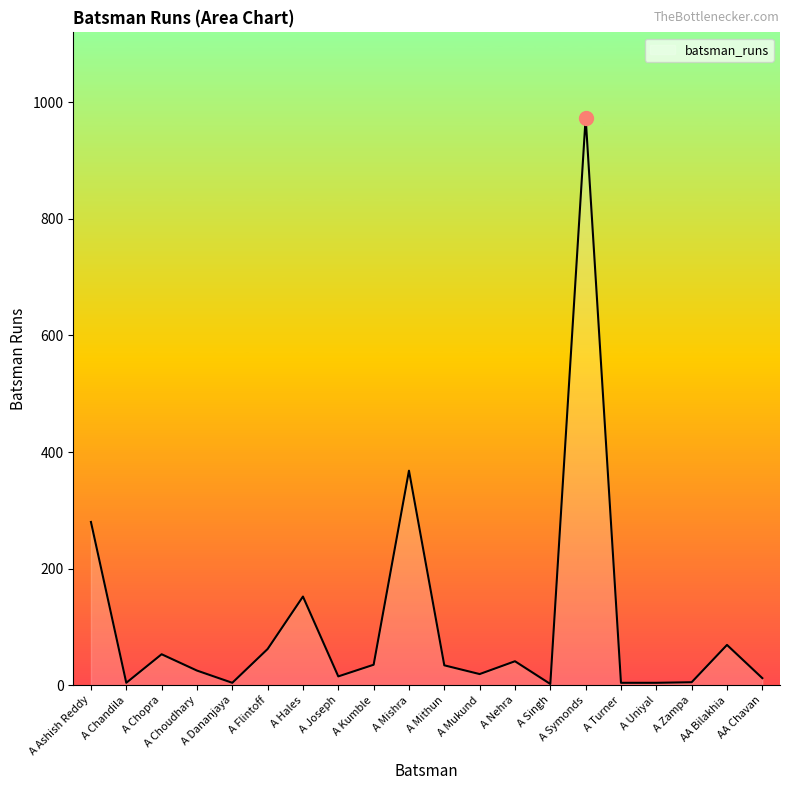

What is the maximum value shown in the chart?

974